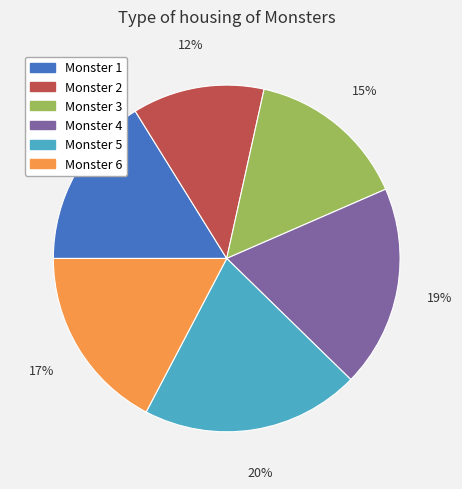

Which has a higher value, Monster 4 or Monster 5?

Monster 5